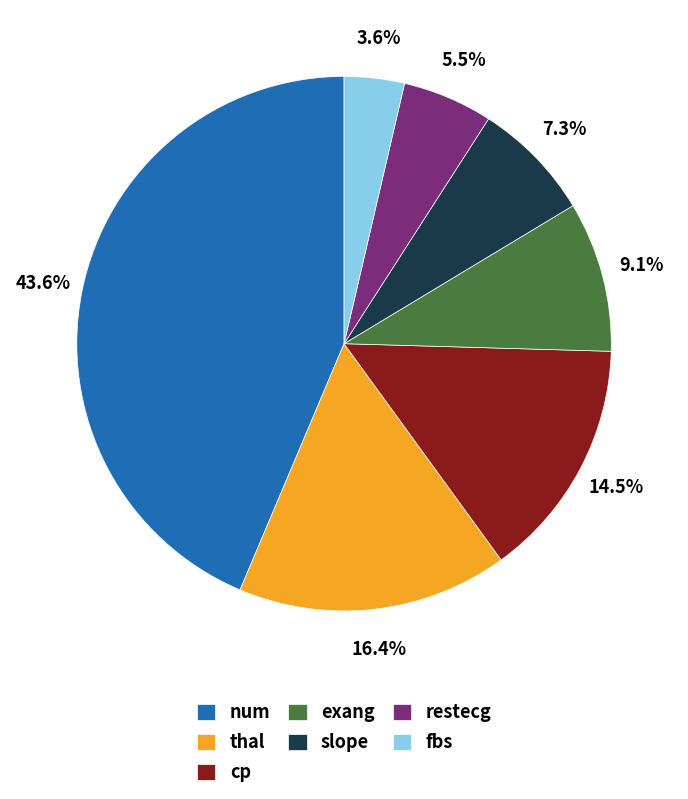

Between cp and fbs, which is larger?

cp